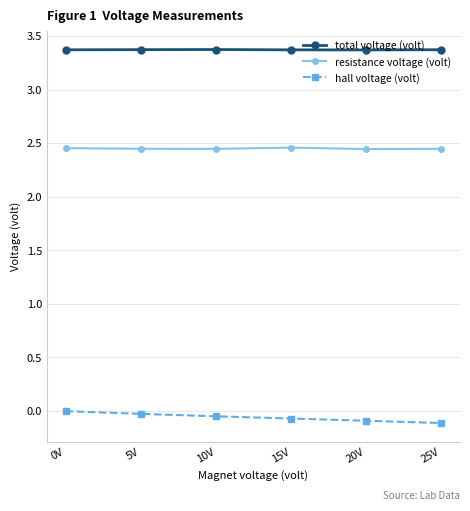

True or false: hall voltage (volt) and resistance voltage (volt) cross at least once.

False